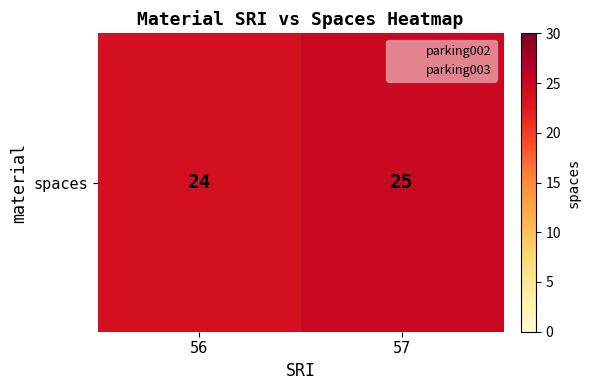

What is the change in value from 56 to 57?

+1